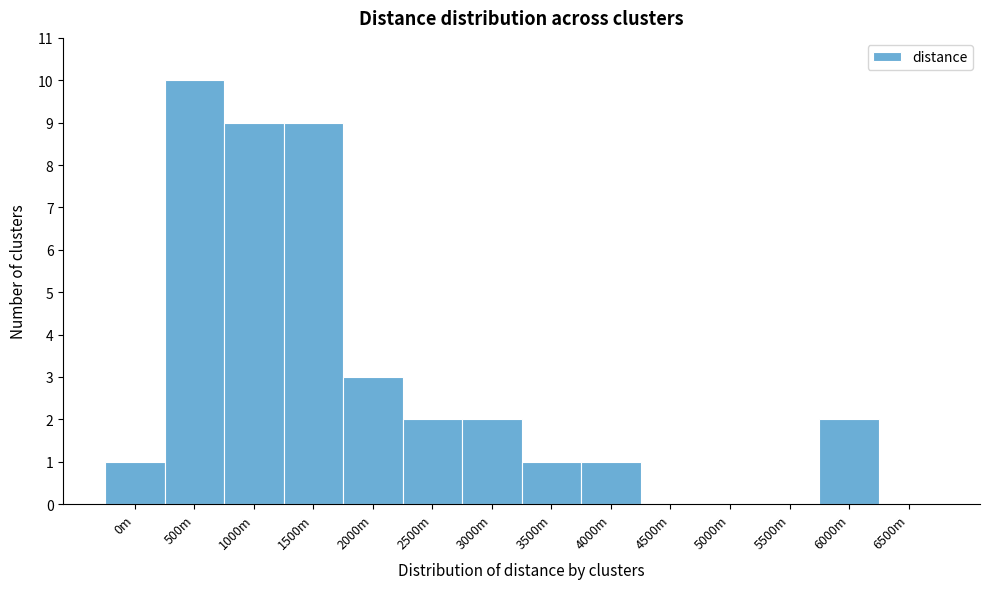

Reading left to right, list all the values displayed in this chart.

0m=1	500m=10	1000m=9	1500m=9	2000m=3	2500m=2	3000m=2	3500m=1	4000m=1	4500m=0	5000m=0	5500m=0	6000m=2	6500m=0